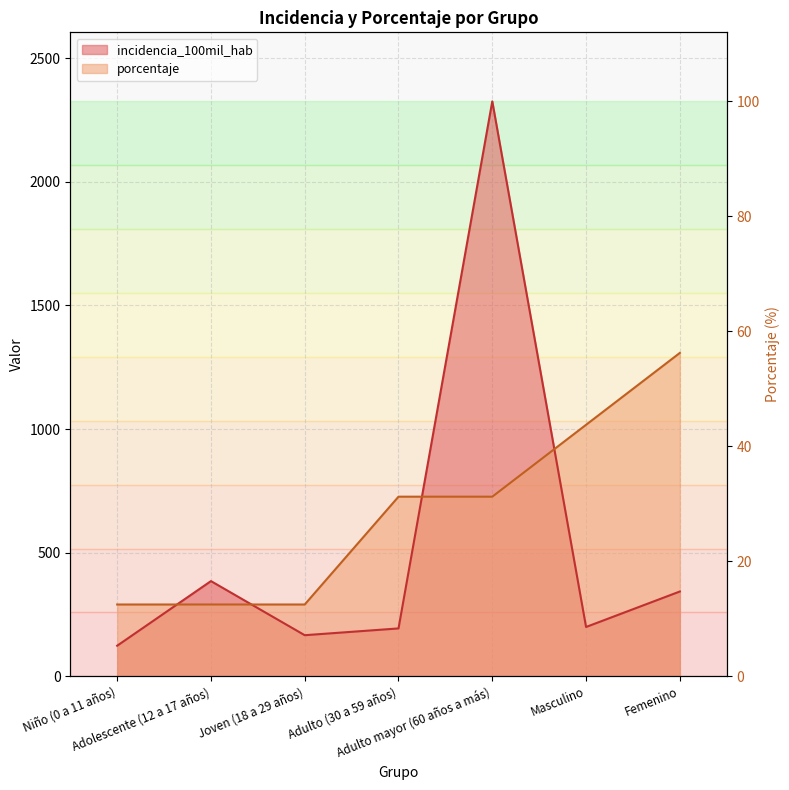

What is the approximate value of incidencia_100mil_hab at Adolescente (12 a 17 años)?

385.4